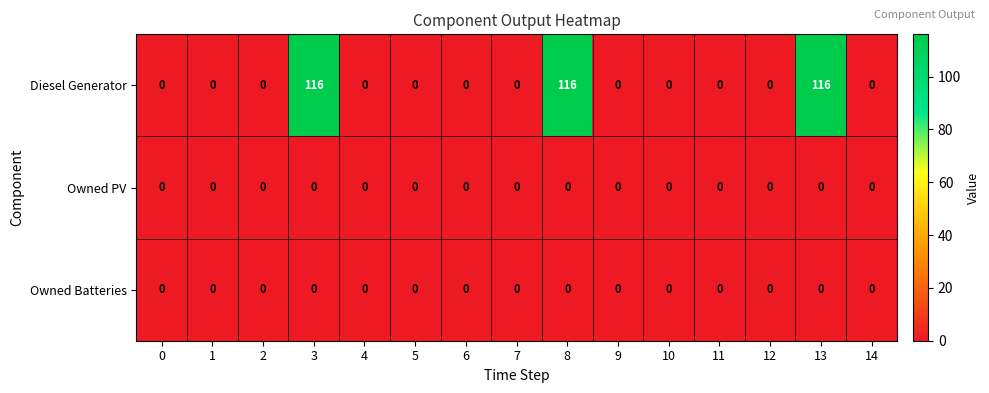

Which series has the largest total across all categories?

Diesel Generator